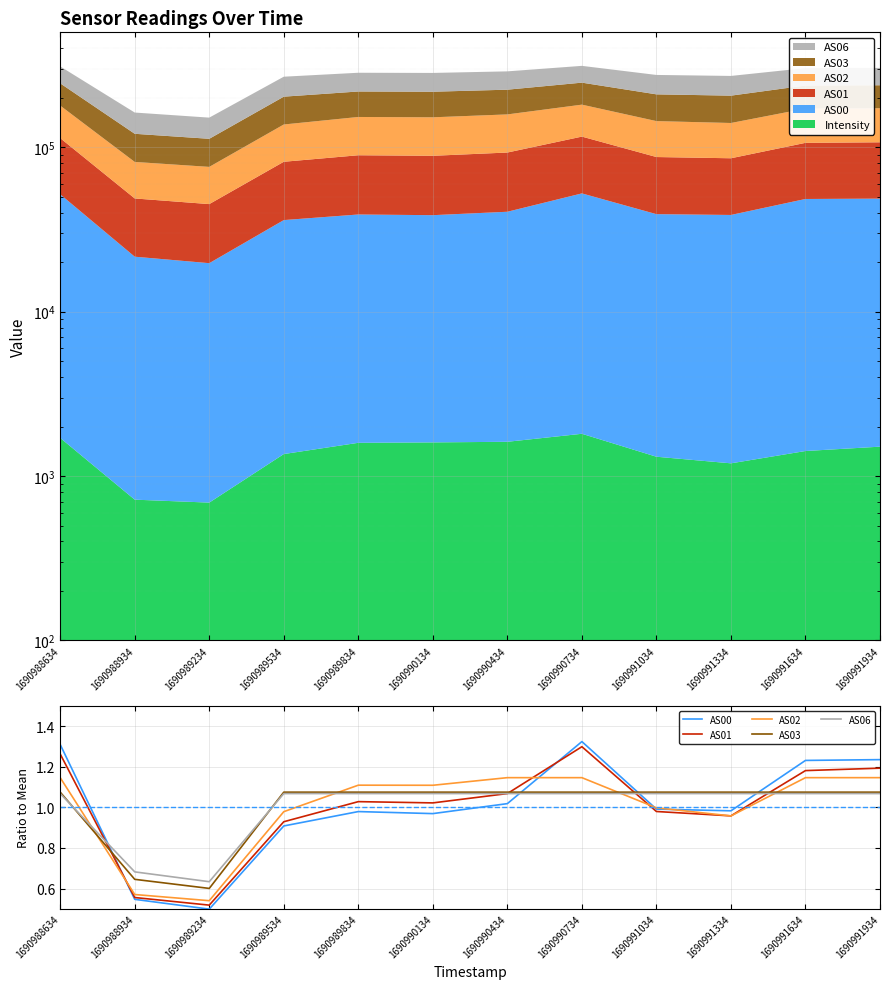

At how many categories does at least one series exceed 0?

12